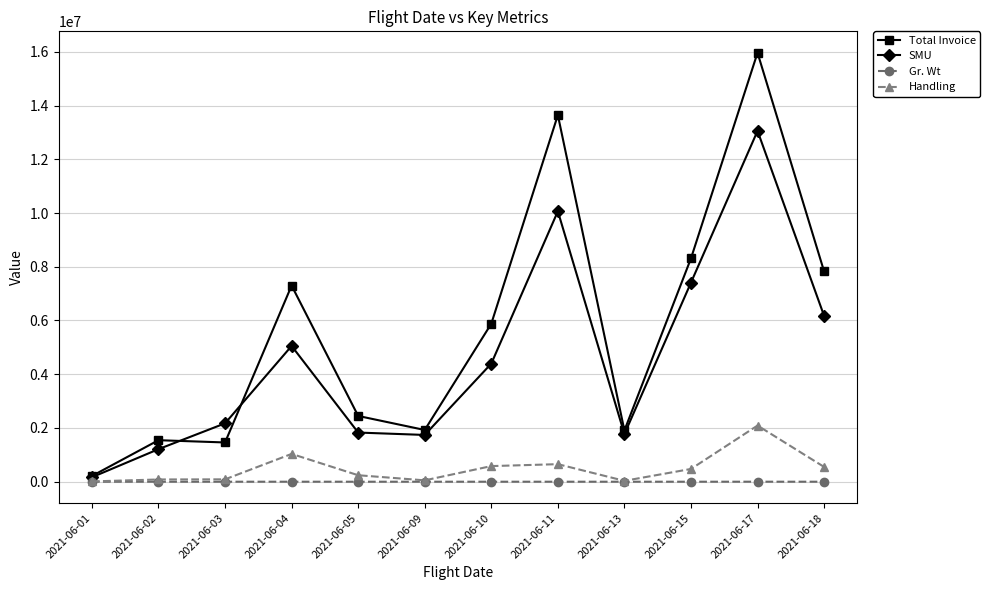

What are all the series names shown in the legend?

Total Invoice, SMU, Gr. Wt, Handling